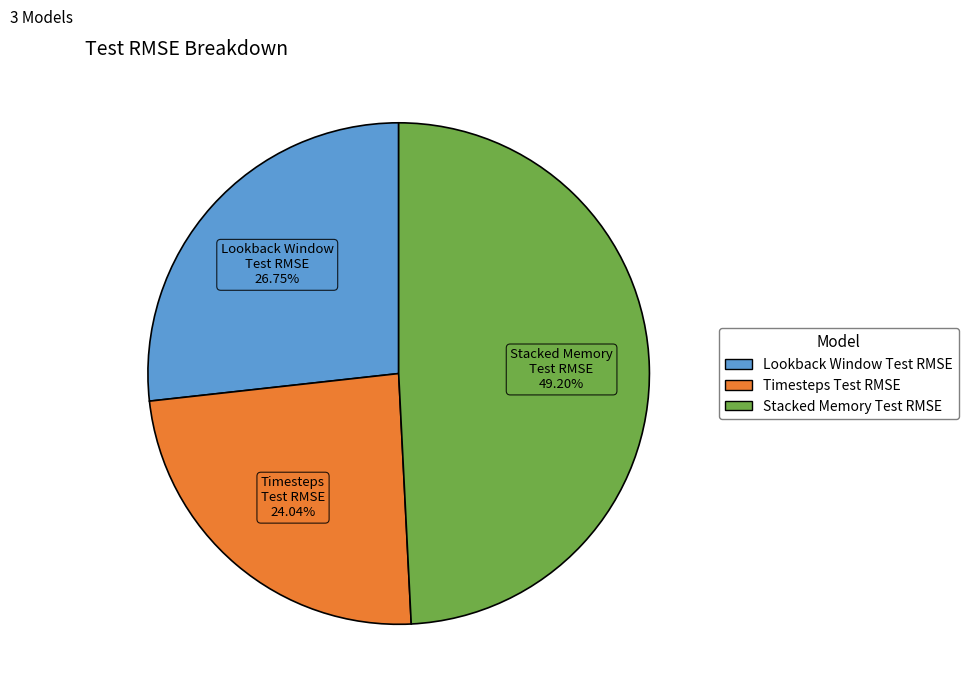

To the nearest percent, what is the average slice percentage?

33%